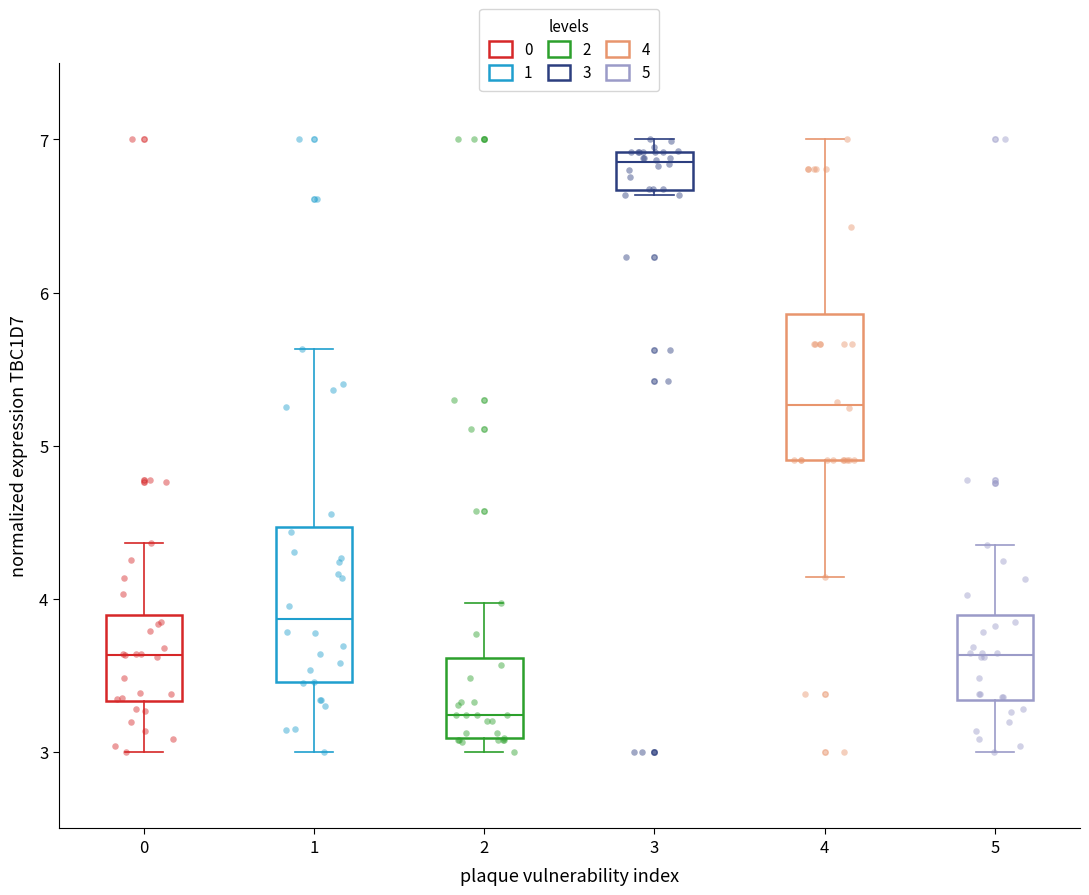

Where does the median line of the box at x = 2 sit on the y-axis? The values are not printed on the chart, so give them approximately, as read against the axis.

3.2